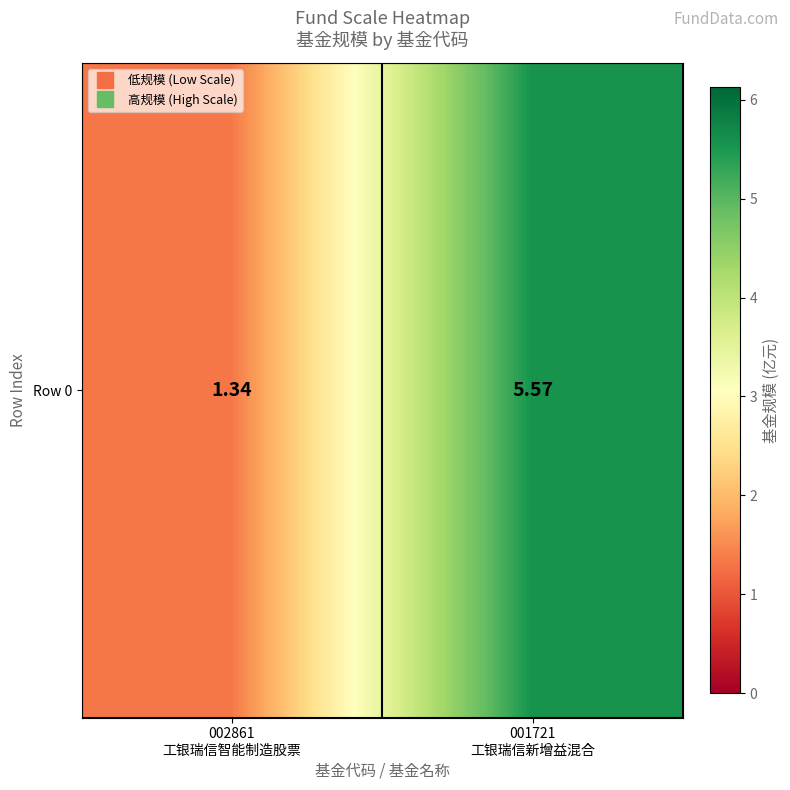

What is the difference between the values at 001721
工银瑞信新增益混合 and 002861
工银瑞信智能制造股票?

4.2